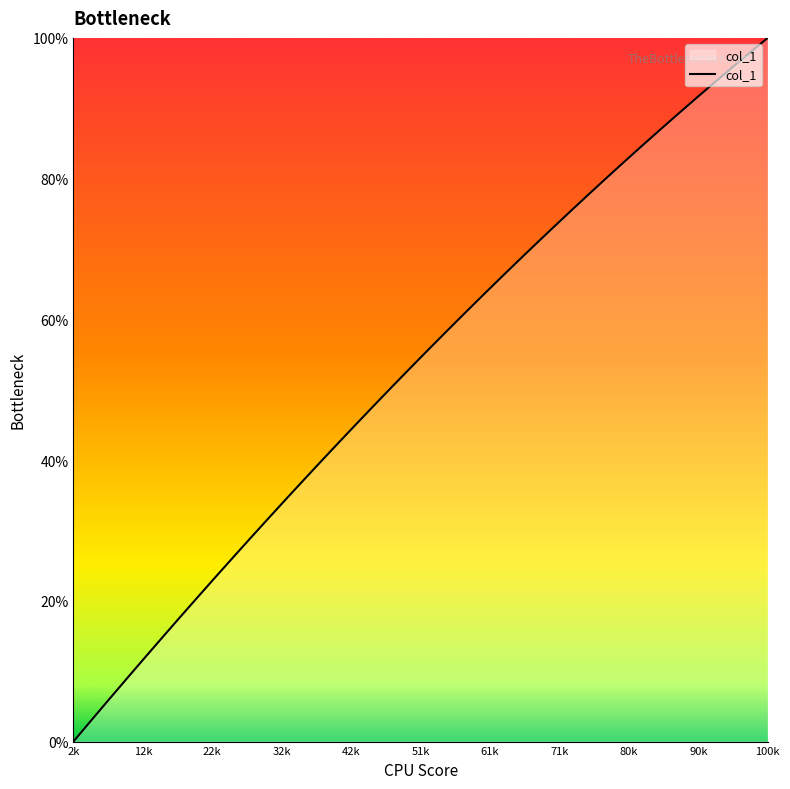

How many positive values are there?

39